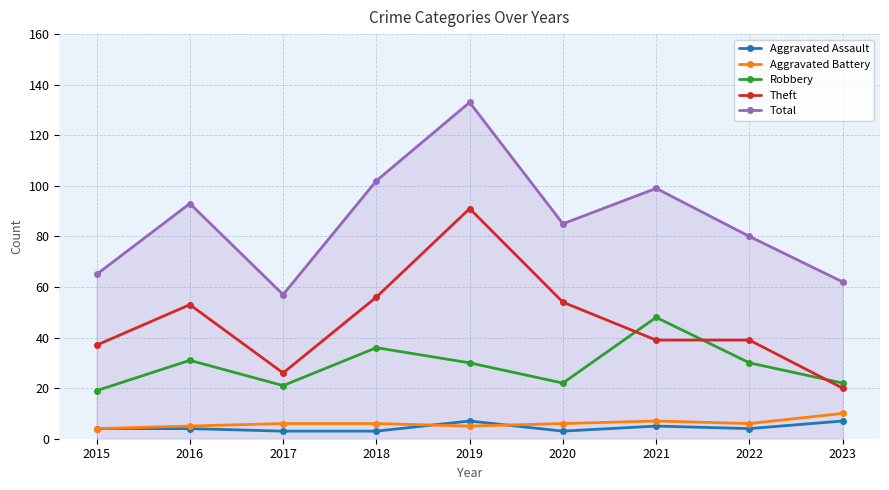

Which series changed the most between 2016 and 2021?

Robbery